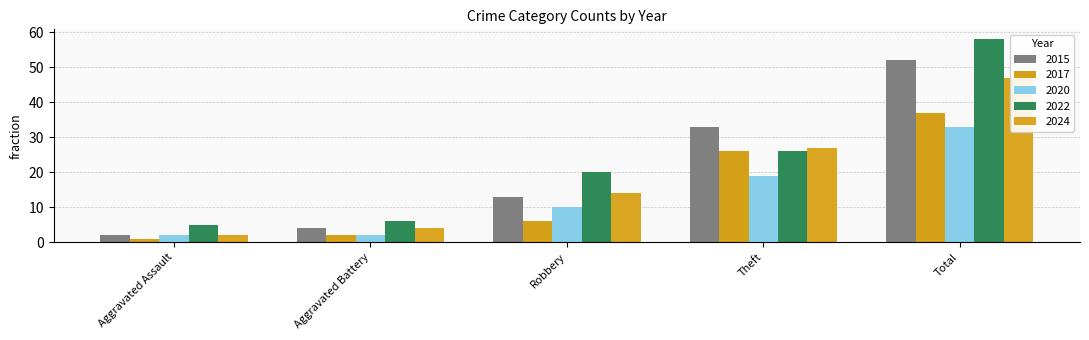

What is the sum of all 2024 values?

94